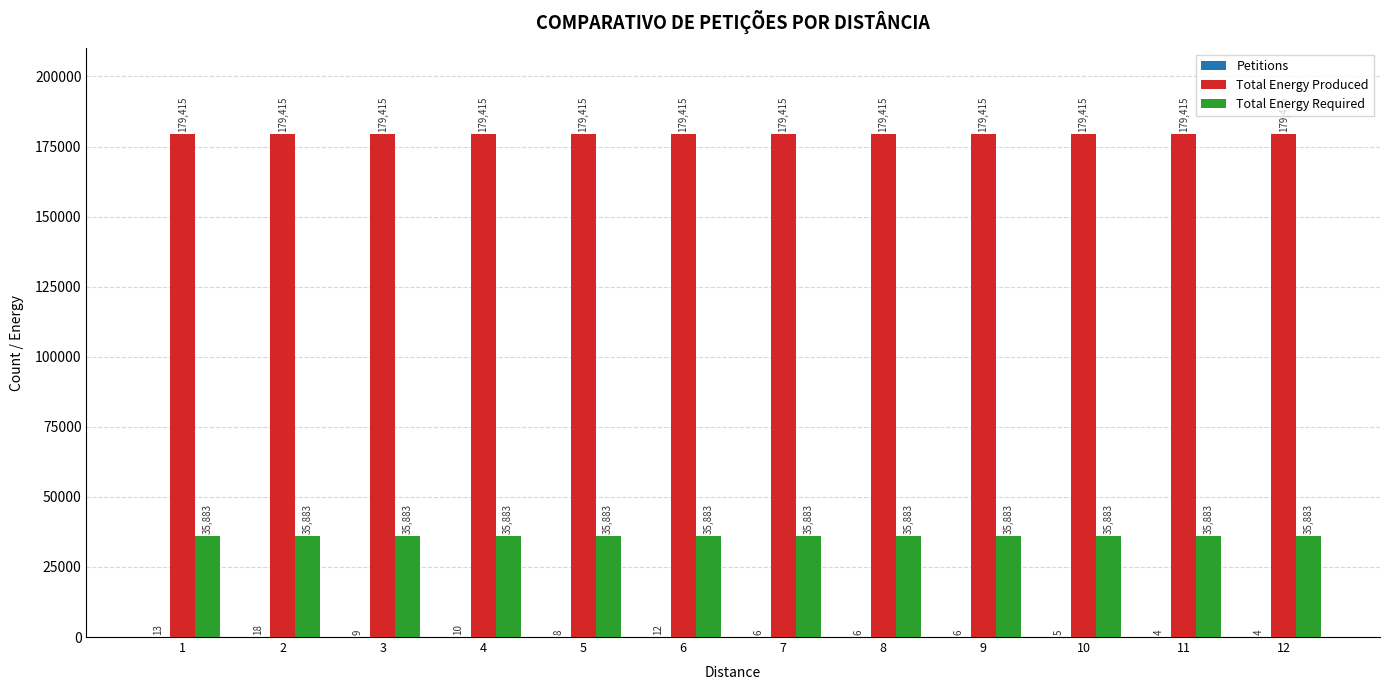

Does the chart contain stacked bars?

No